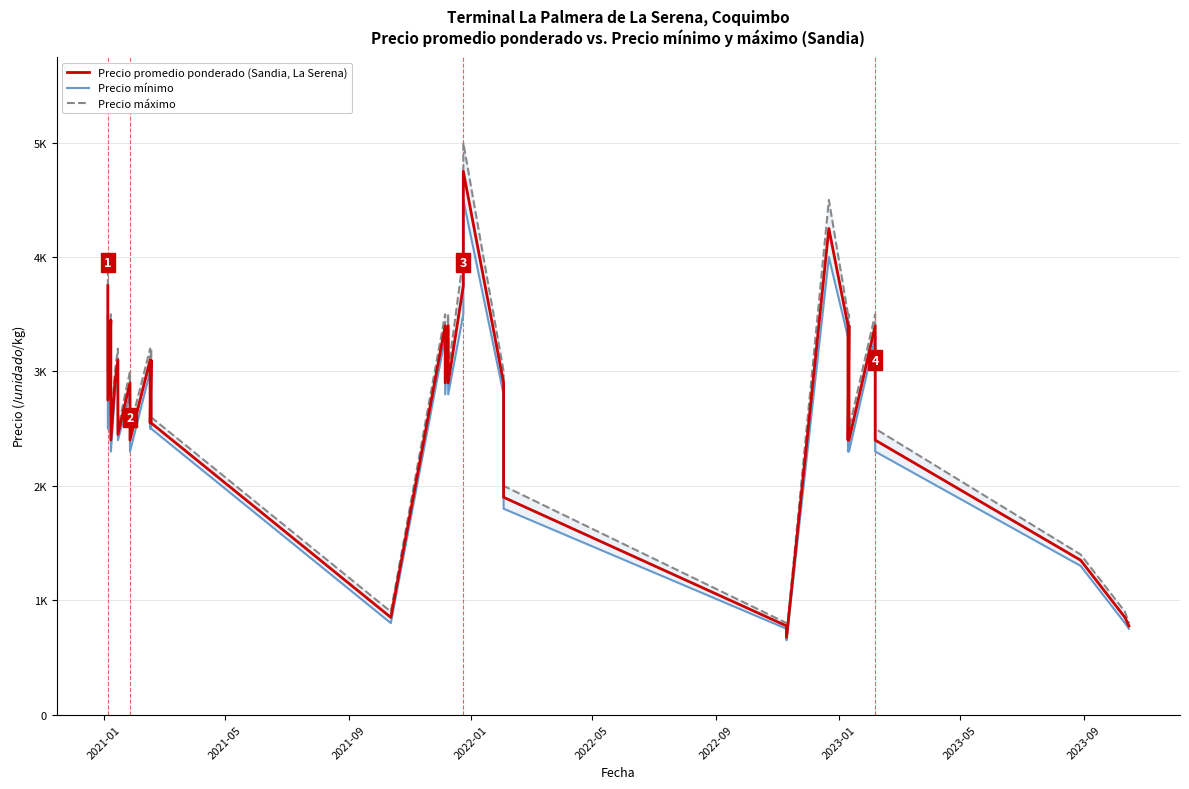

What is the smallest value displayed?

650